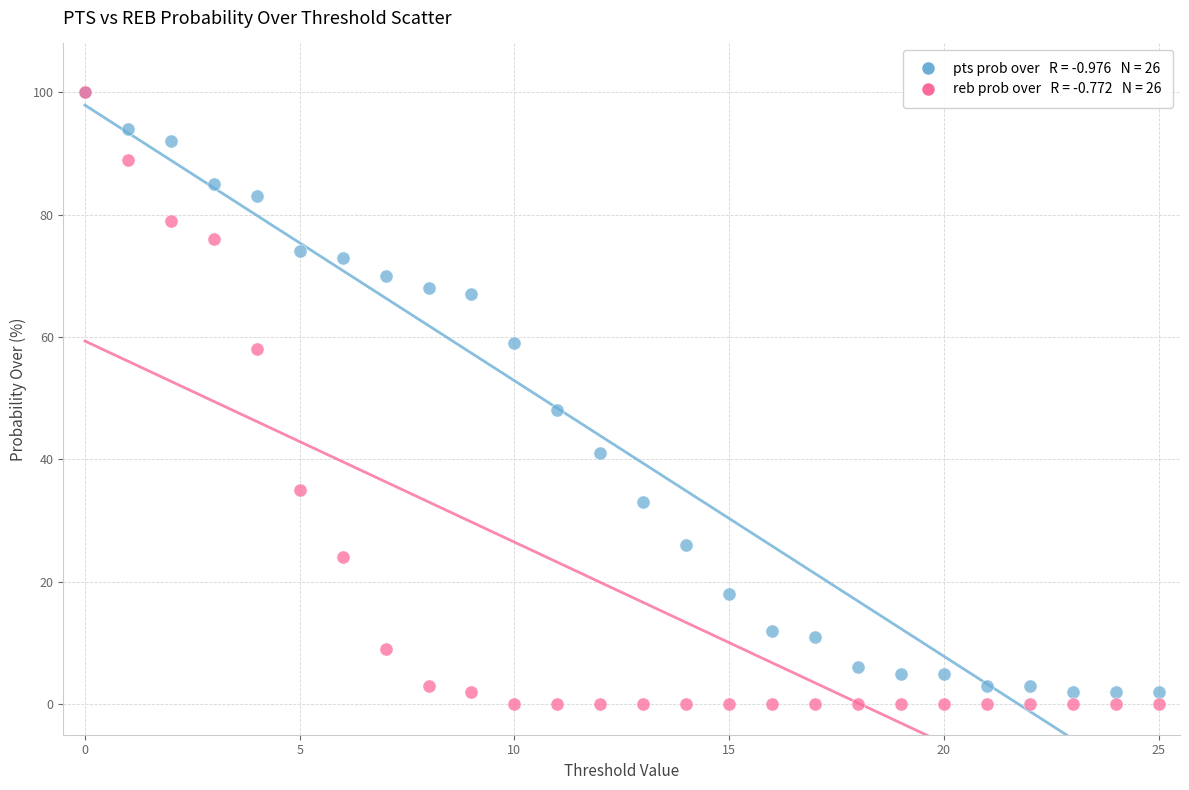

Across all series, what Y value is closest to 50?

48